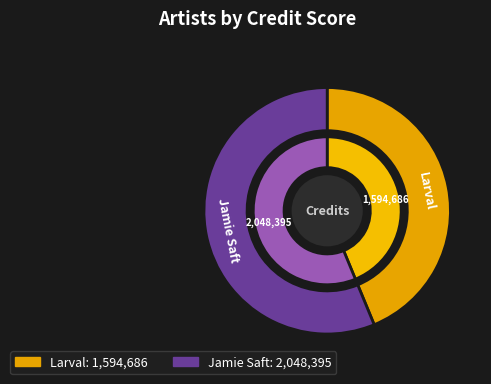

Does Jamie Saft represent more than half of the total?

Yes